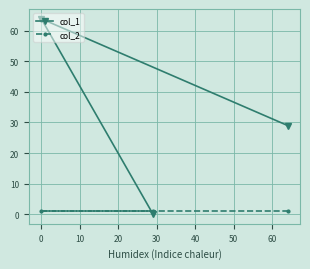

Which series has the largest total across all categories?

col_1